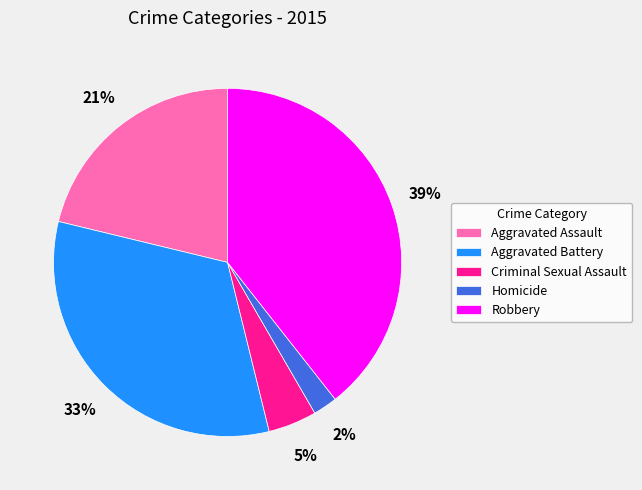

The Criminal Sexual Assault slice represents 5% of the pie. True or false?

True